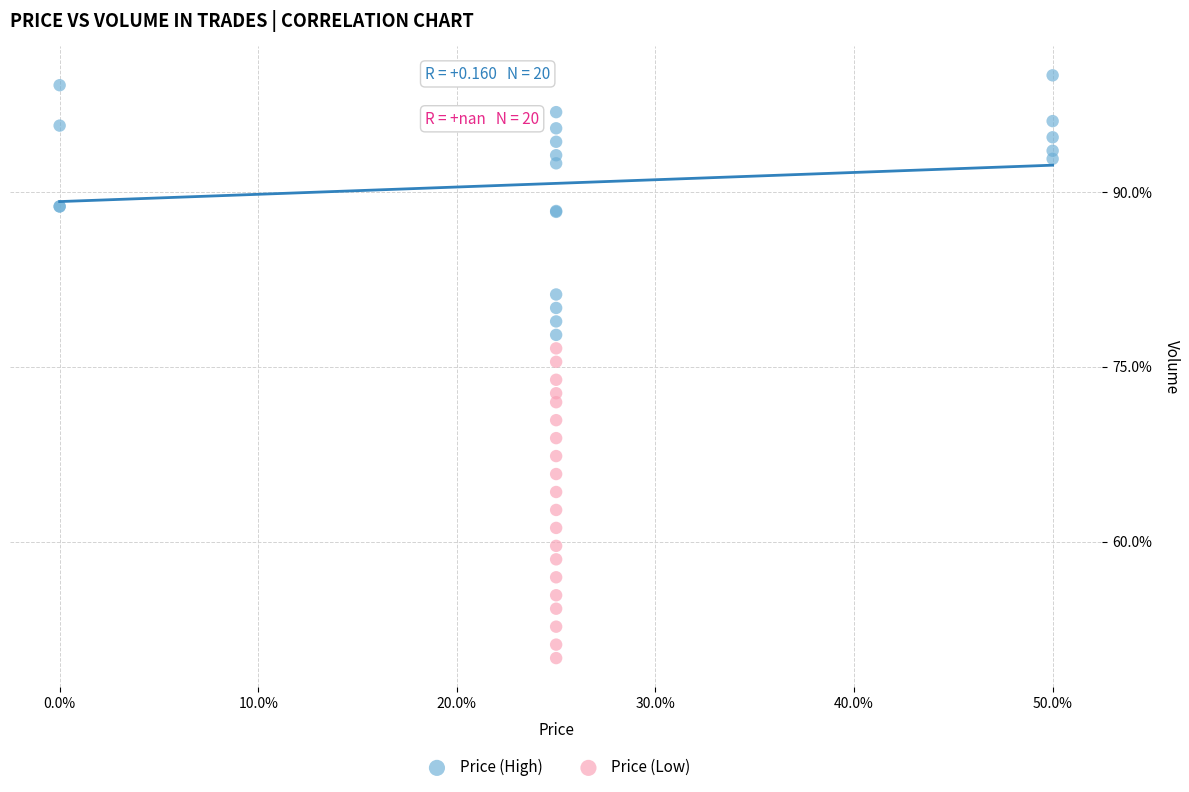

Which series has the largest Y range (max minus min)?

Price (Low)